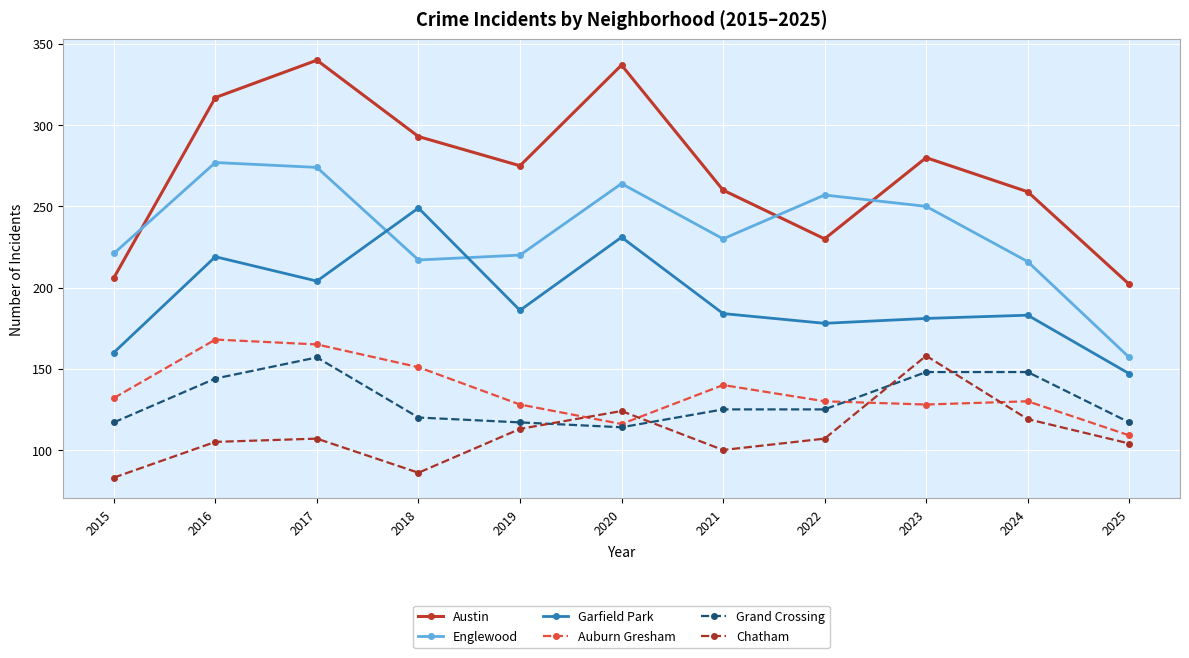

Rank the series at 2022 from lowest to highest value.

Chatham, Grand Crossing, Auburn Gresham, Garfield Park, Austin, Englewood